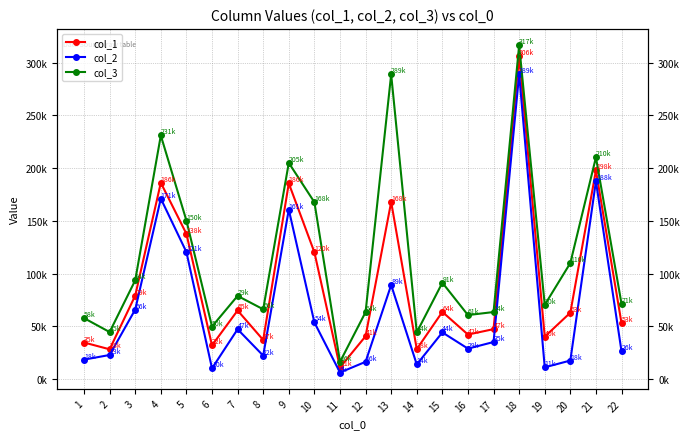

Reading left to right, what are all the values shown in this chart?

col_1: 34728.4	28286.2	79176.6	186202.0	137822.0	32000.0	65106.6	37159.0	185664.0	120326.0	11076.1	40672.1	168004.0	28467.0	63749.0	42265.9	47392.9	306188.0	40247.0	62997.5	197883.0	52946.2
col_2: 18494.1	22892.2	65968.9	171194.0	120520.0	10235.1	47301.9	22296.6	160806.0	53787.2	6276.9	16407.6	89262.2	13886.1	44298.6	28915.3	35195.8	289213.0	11191.3	17631.5	187626.0	26345.5
col_3: 57849.6	44635.9	93688.4	231039.0	150383.0	49881.9	78937.1	66232.1	205068.0	167795.0	16331.7	63540.6	288946.0	44328.9	91416.2	60746.3	63614.6	316599.0	70436.9	110090.0	210336.0	71392.0